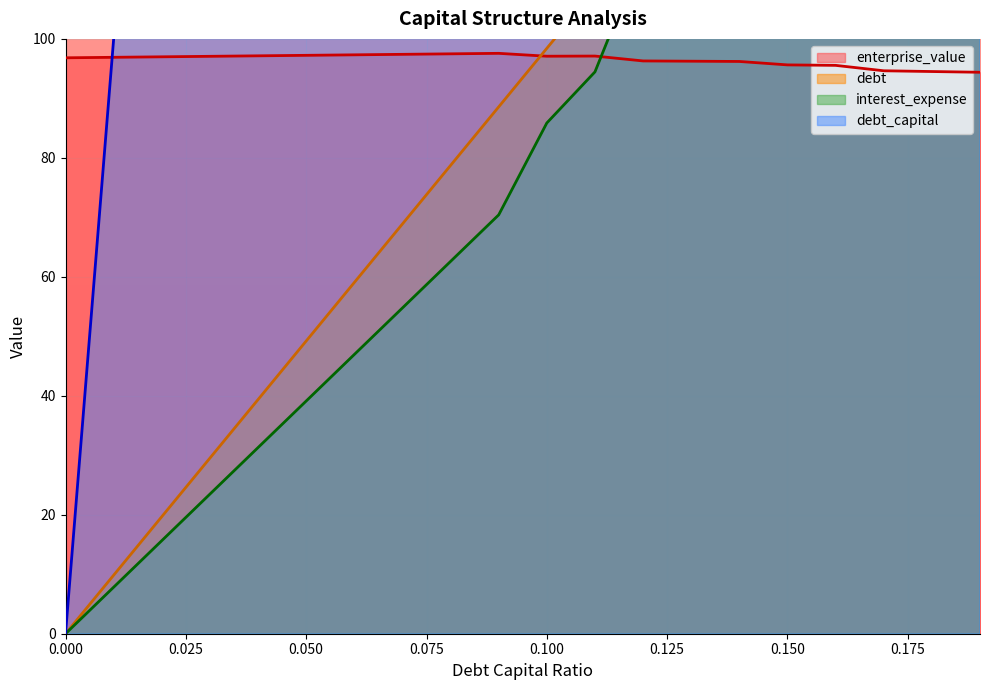

True or false: debt and debt_capital intersect in this chart.

False